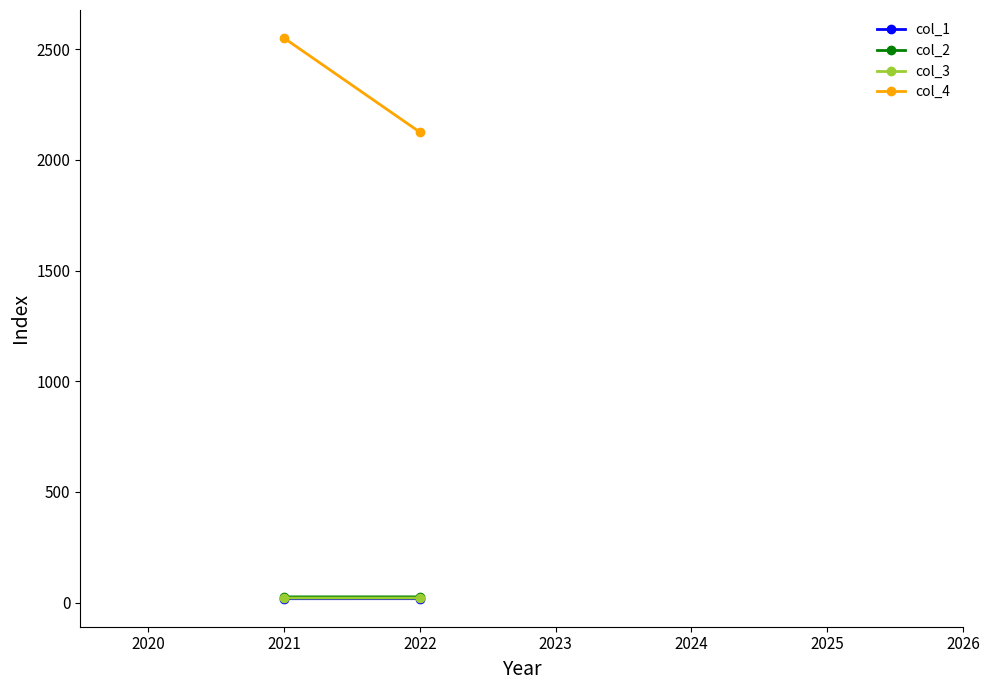

What is the difference between the maximum and minimum values in the col_2 series?

0.1